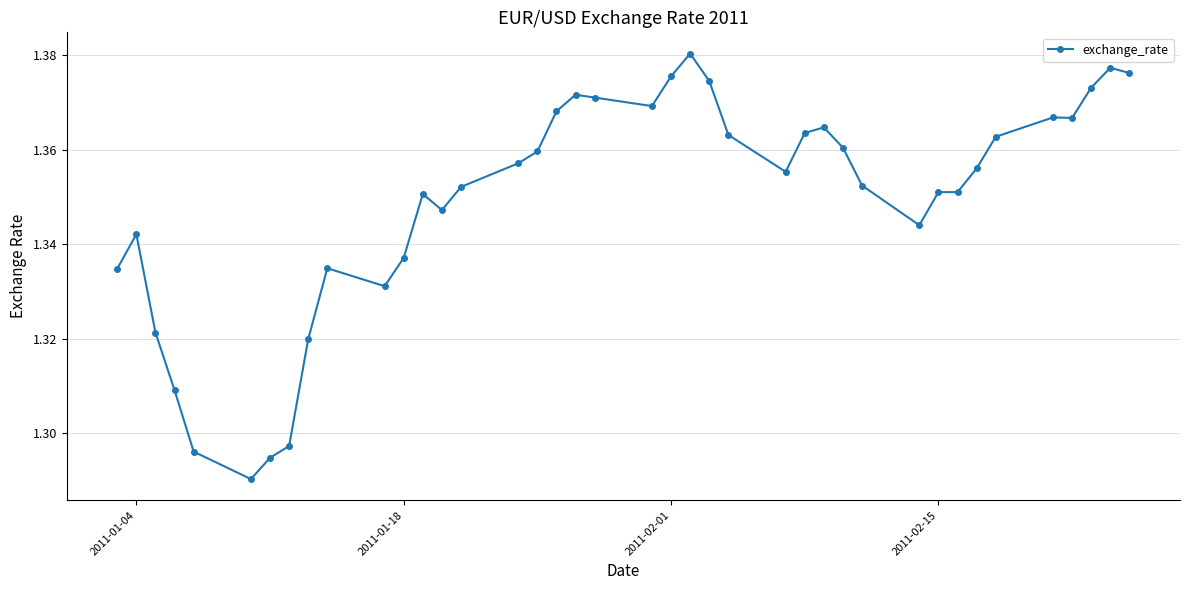

Count the values in the range 1 to 2.

40